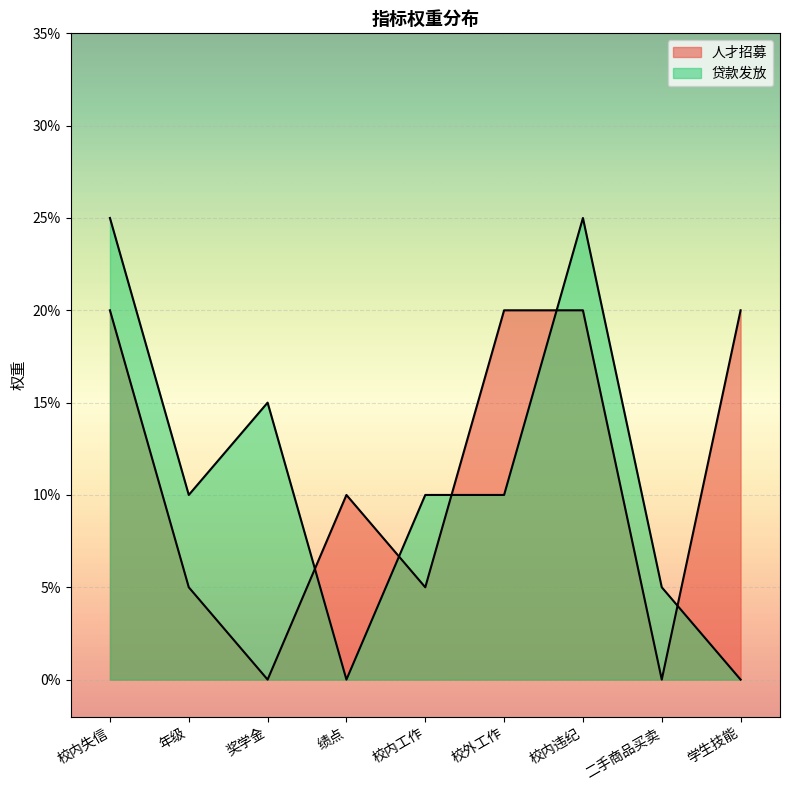

Reading left to right, extract all data points from this chart.

人才招募: 校内失信=0.2	年级=0.1	奖学金=0.0	绩点=0.1	校内工作=0.1	校外工作=0.2	校内违纪=0.2	二手商品买卖=0.0	学生技能=0.2
贷款发放: 校内失信=0.2	年级=0.1	奖学金=0.1	绩点=0.0	校内工作=0.1	校外工作=0.1	校内违纪=0.2	二手商品买卖=0.1	学生技能=0.0